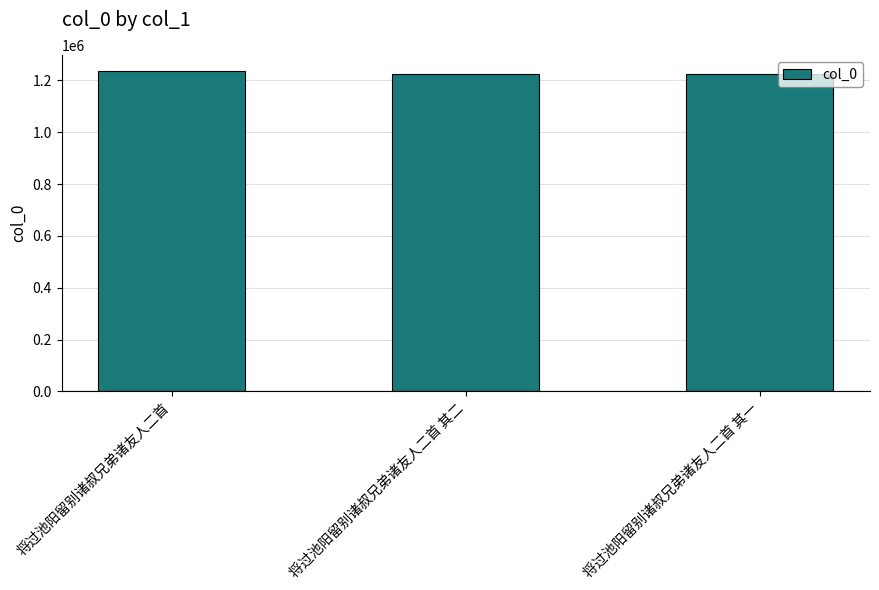

How many bars are there in total?

3